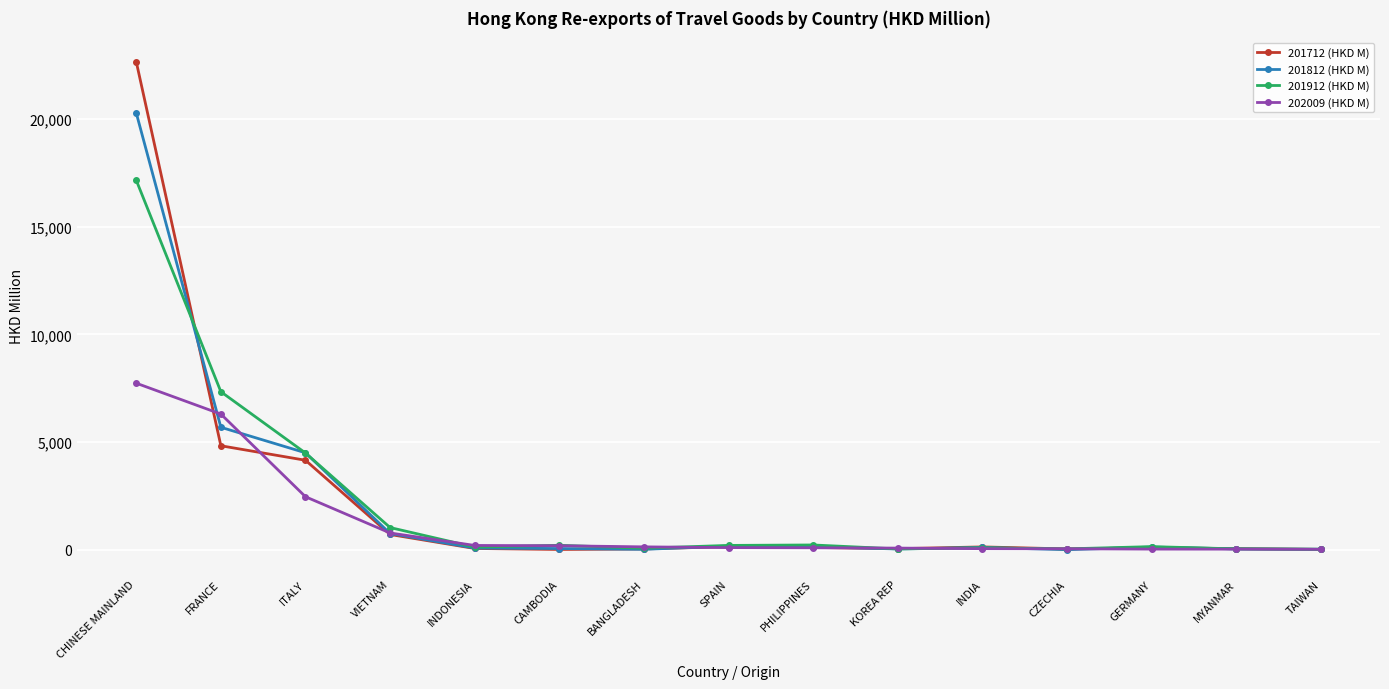

True or false: 201712 (HKD M) has more than 1 interior local peaks.

True